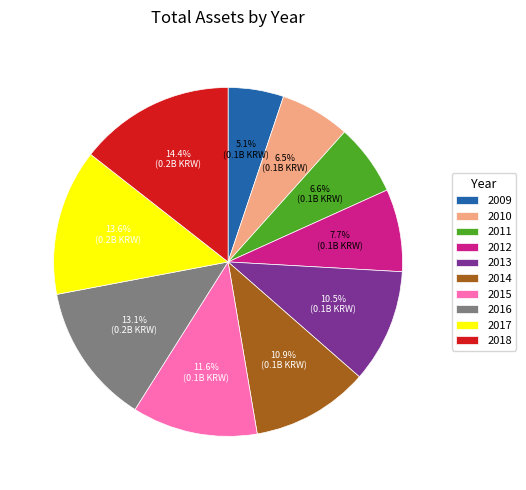

Which slice is the smallest?

2009